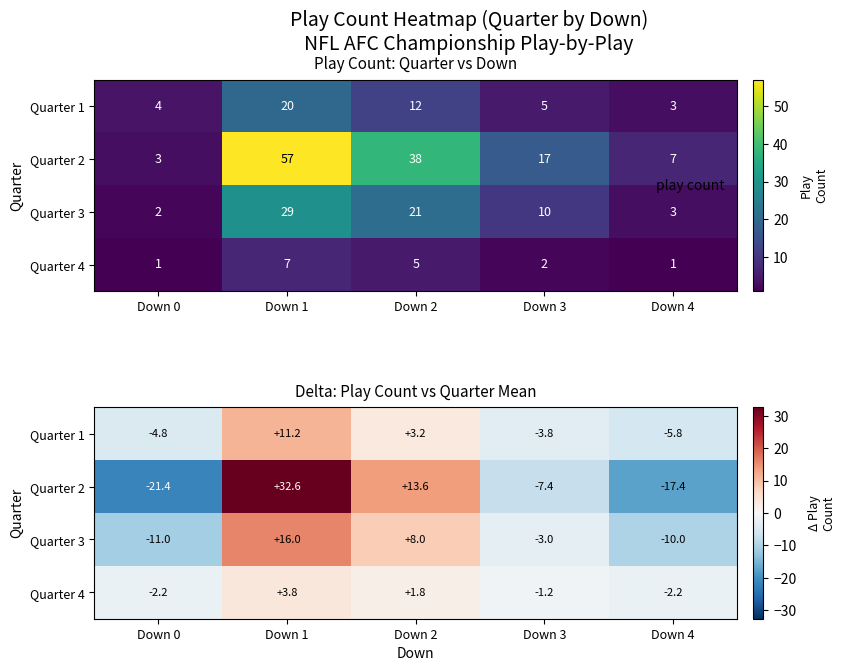

What is the approximate value of Quarter 3 at Down 0?

-11.0